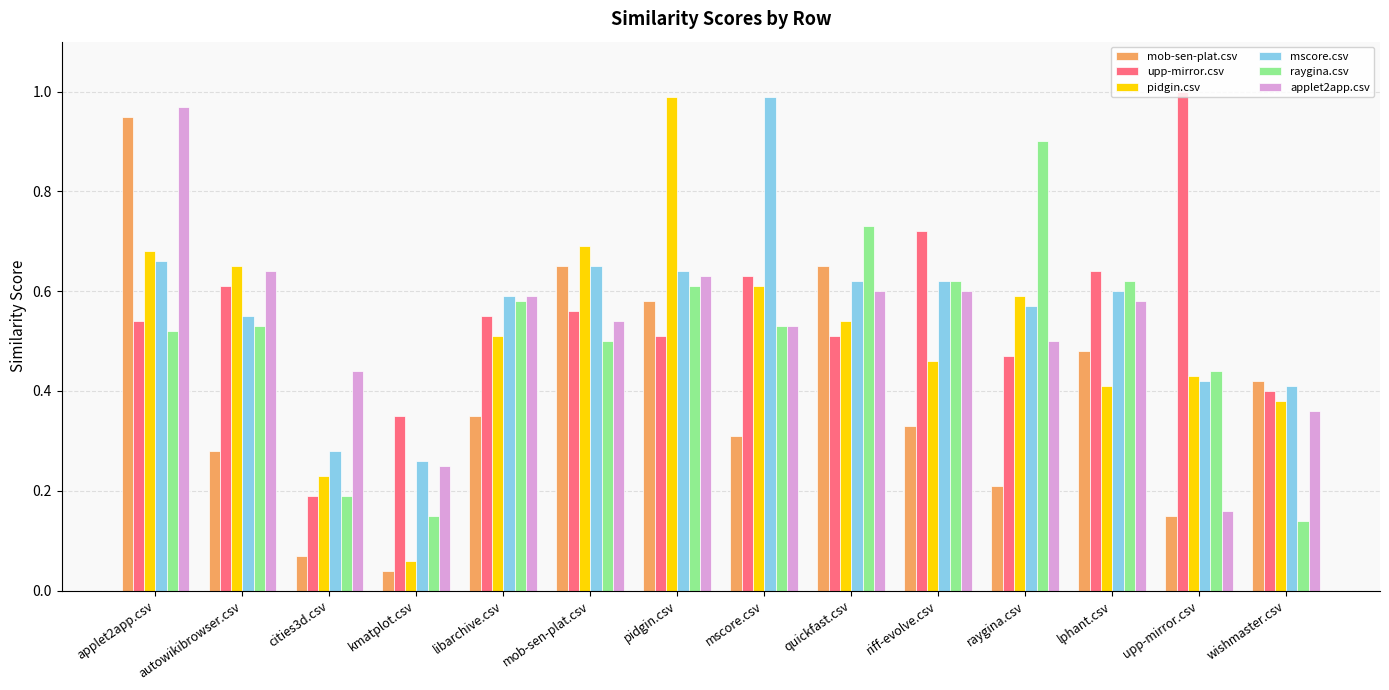

Are the bars grouped side by side (vs. stacked)?

Yes